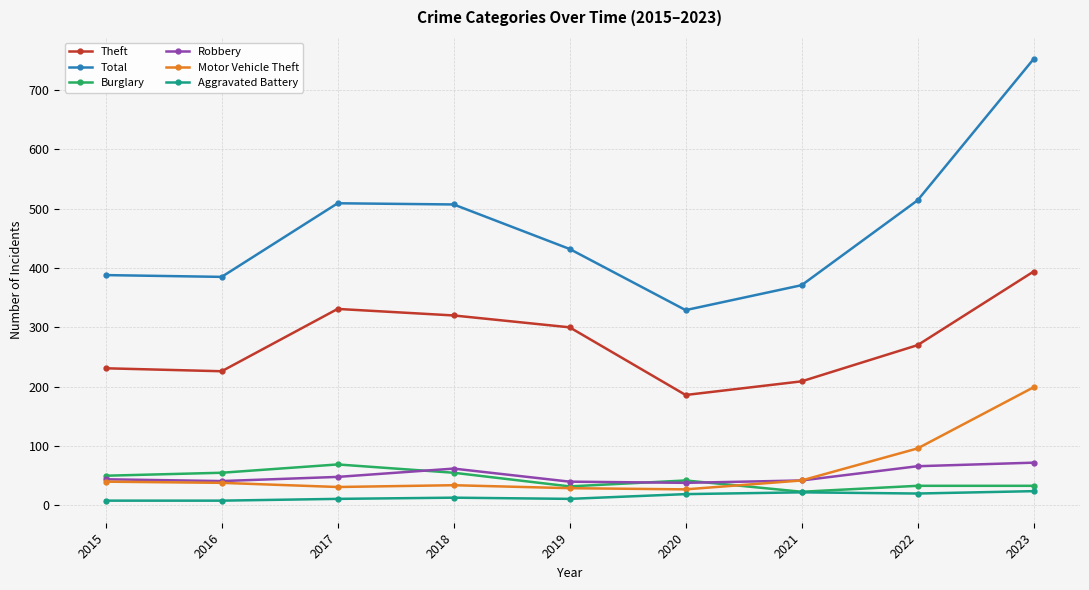

The value of Motor Vehicle Theft at 2023 is 349. True or false?

False